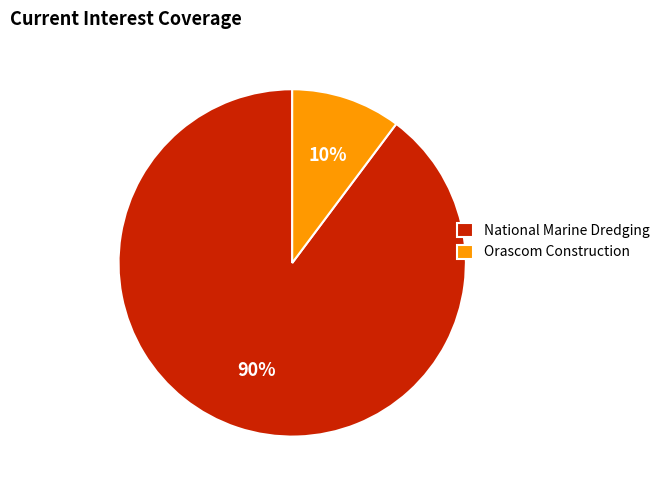

Count the number of slices in the pie.

2